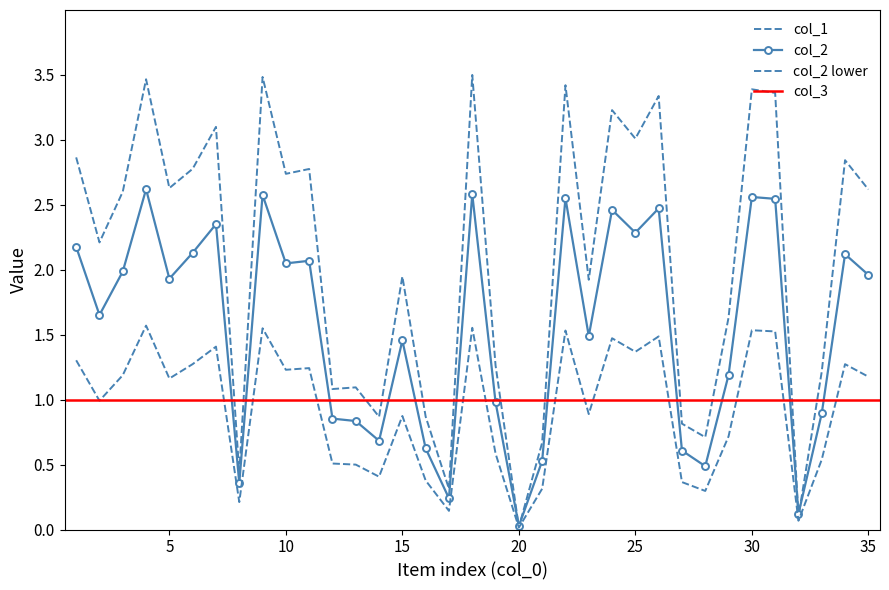

Which series changed the most between 9 and 12?

col_1